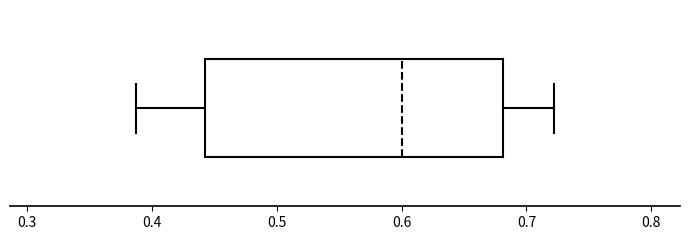

Transcribe this box plot: give where the median line is, the range the box spans, and where the two whiskers end, as read against the x-axis. The values are not printed on the chart, so give them approximately, as read against the axis.

median 0.60, box 0.44 to 0.68, whiskers 0.39 to 0.72